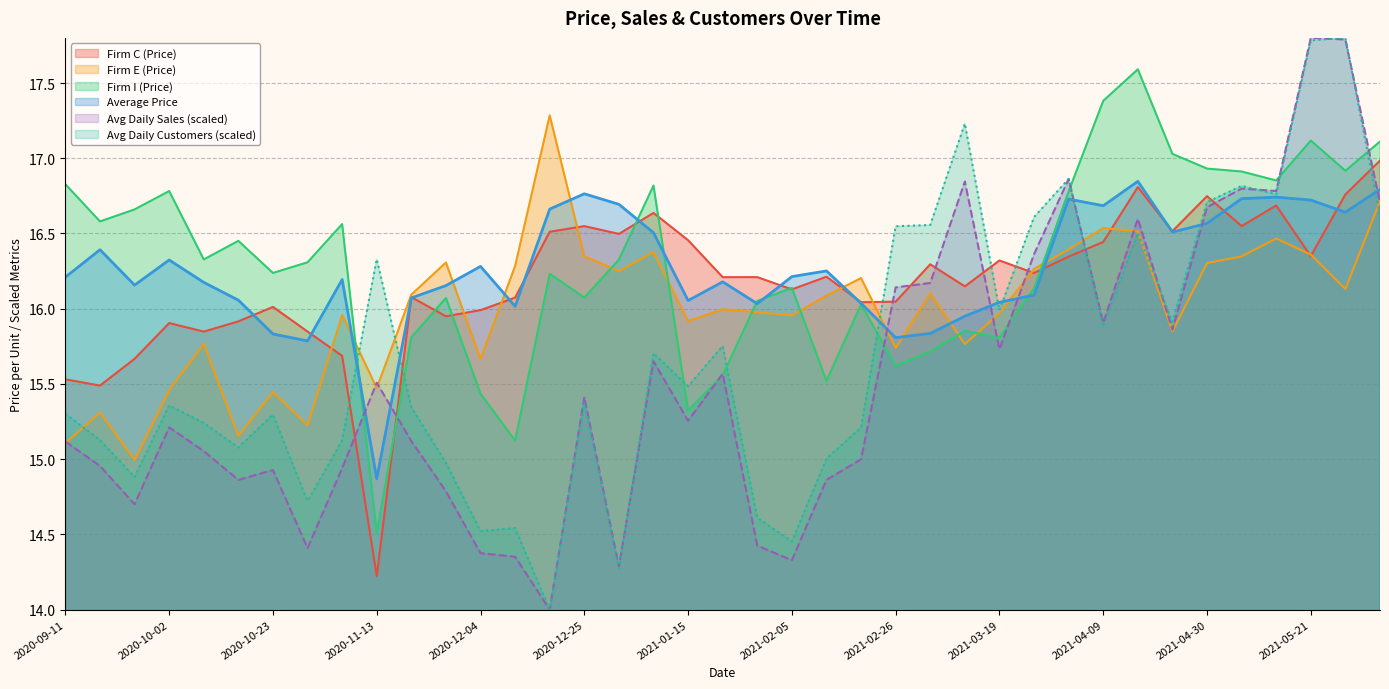

Rank the series by their maximum value, from highest to lowest.

Avg Daily Sales, Avg Daily Customers, Firm I (Price), Firm E (Price), Firm C (Price), Average Price